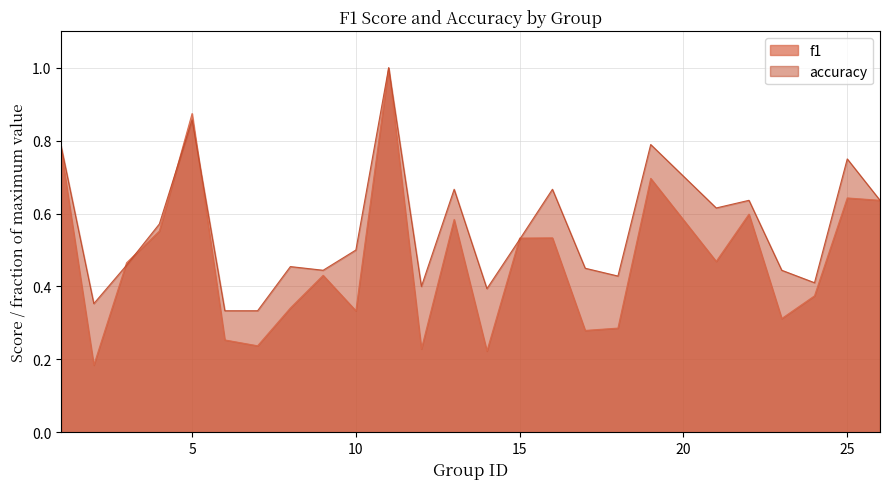

Rank the series by their maximum value, from highest to lowest.

f1, accuracy